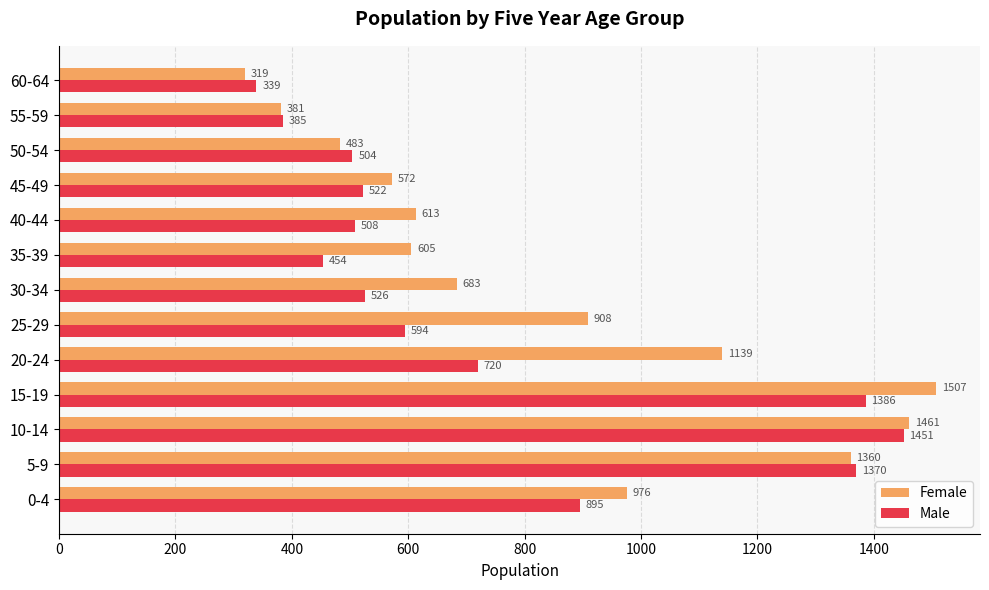

Rank the series by their maximum value, from highest to lowest.

Female, Male